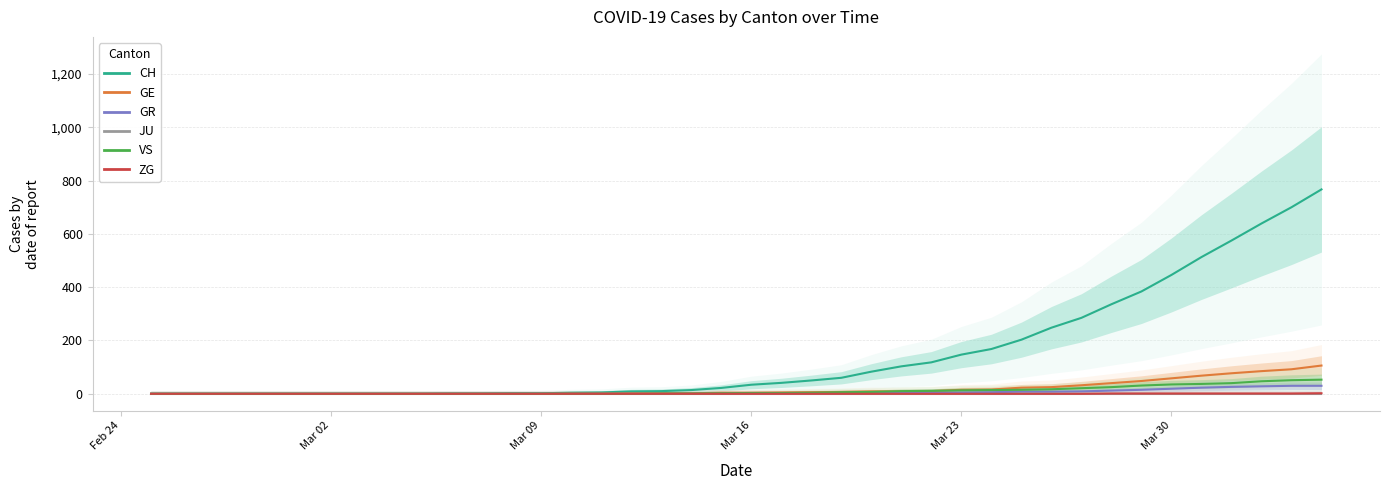

Rank the series by their maximum value, from lowest to highest.

JU, ZG, GR, VS, GE, CH